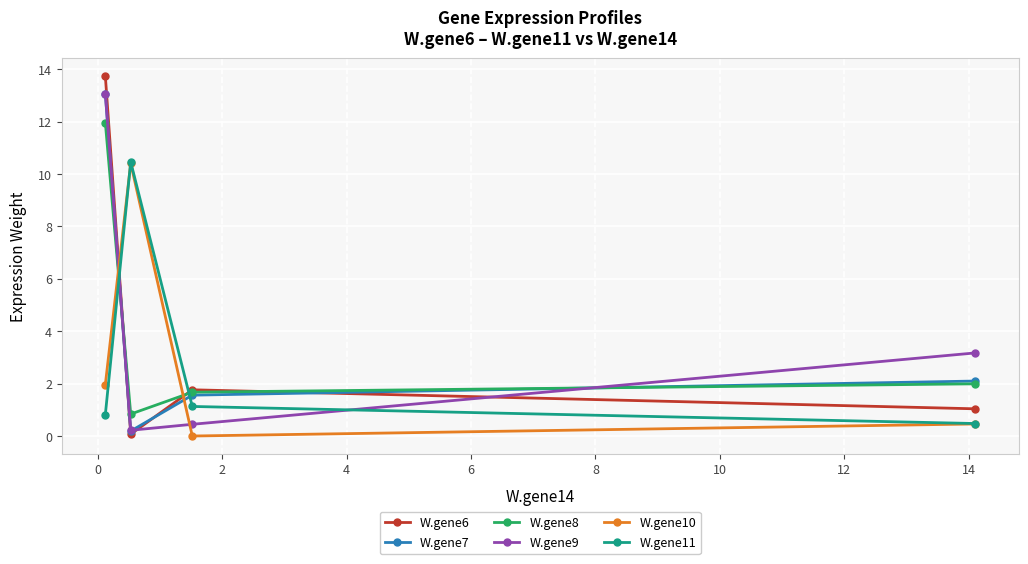

What are all the series names shown in the legend?

W.gene6, W.gene7, W.gene8, W.gene9, W.gene10, W.gene11